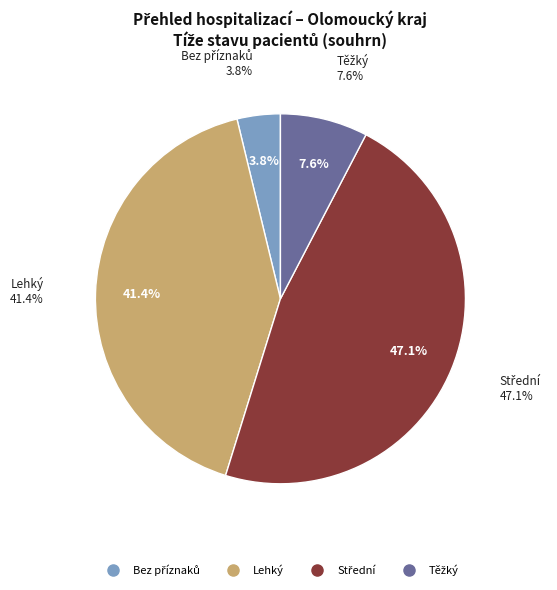

Does any single category account for the majority?

No